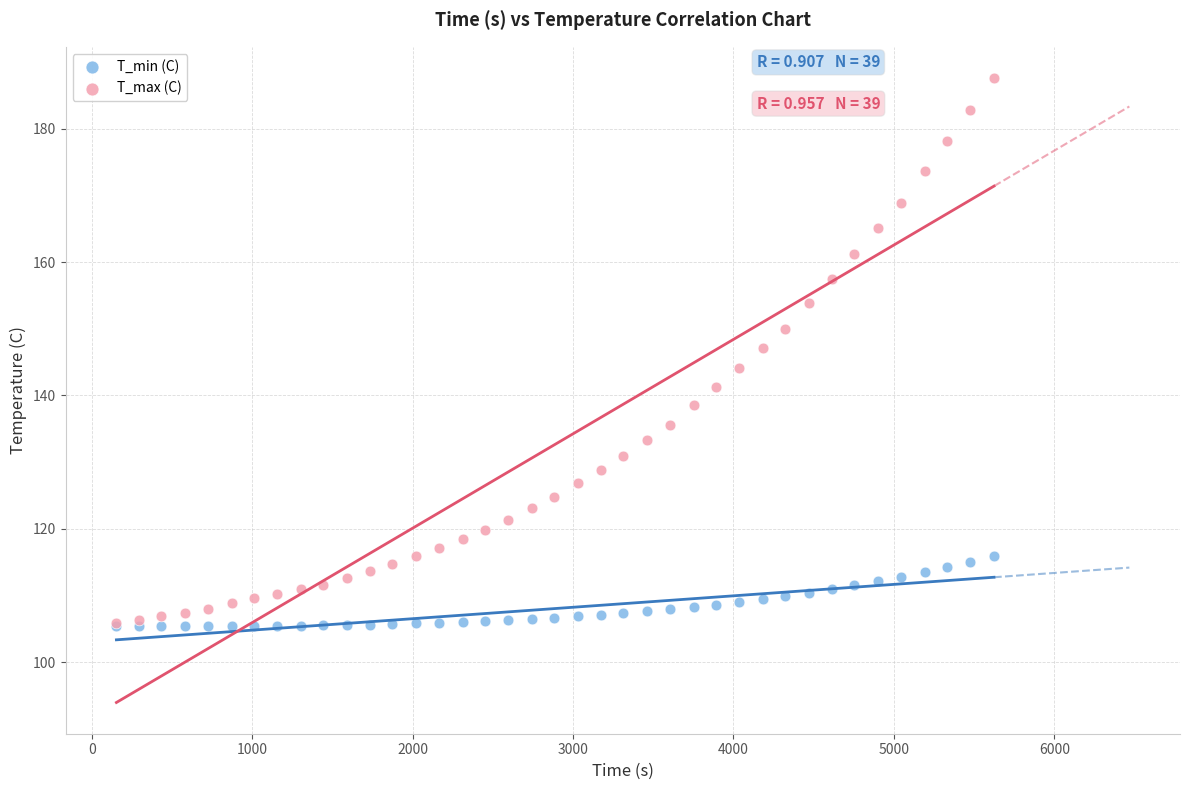

What are all the series names shown in the legend?

T_min (C), T_max (C)